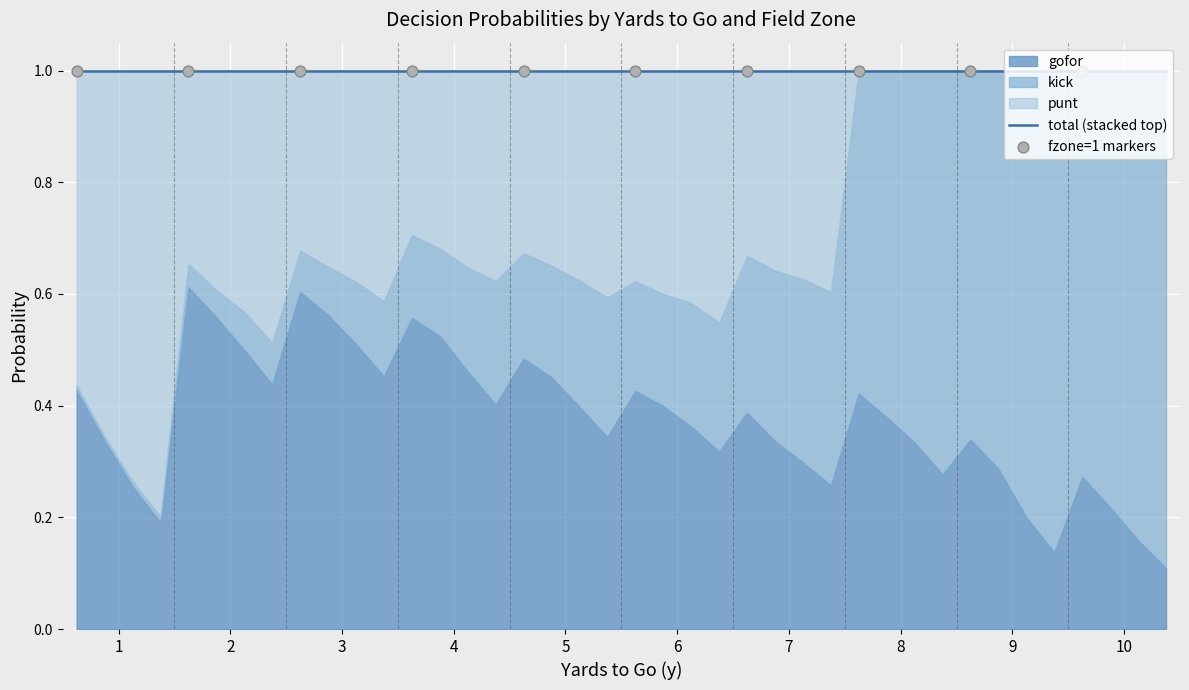

Which series has the largest total across all categories?

gofor